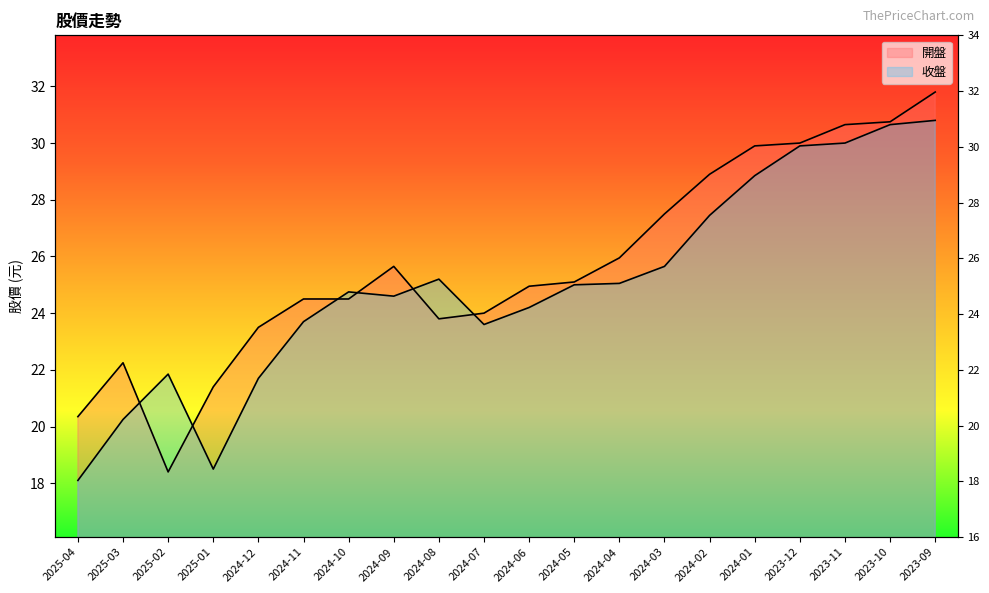

Does the chart display data point markers on the line(s)?

No